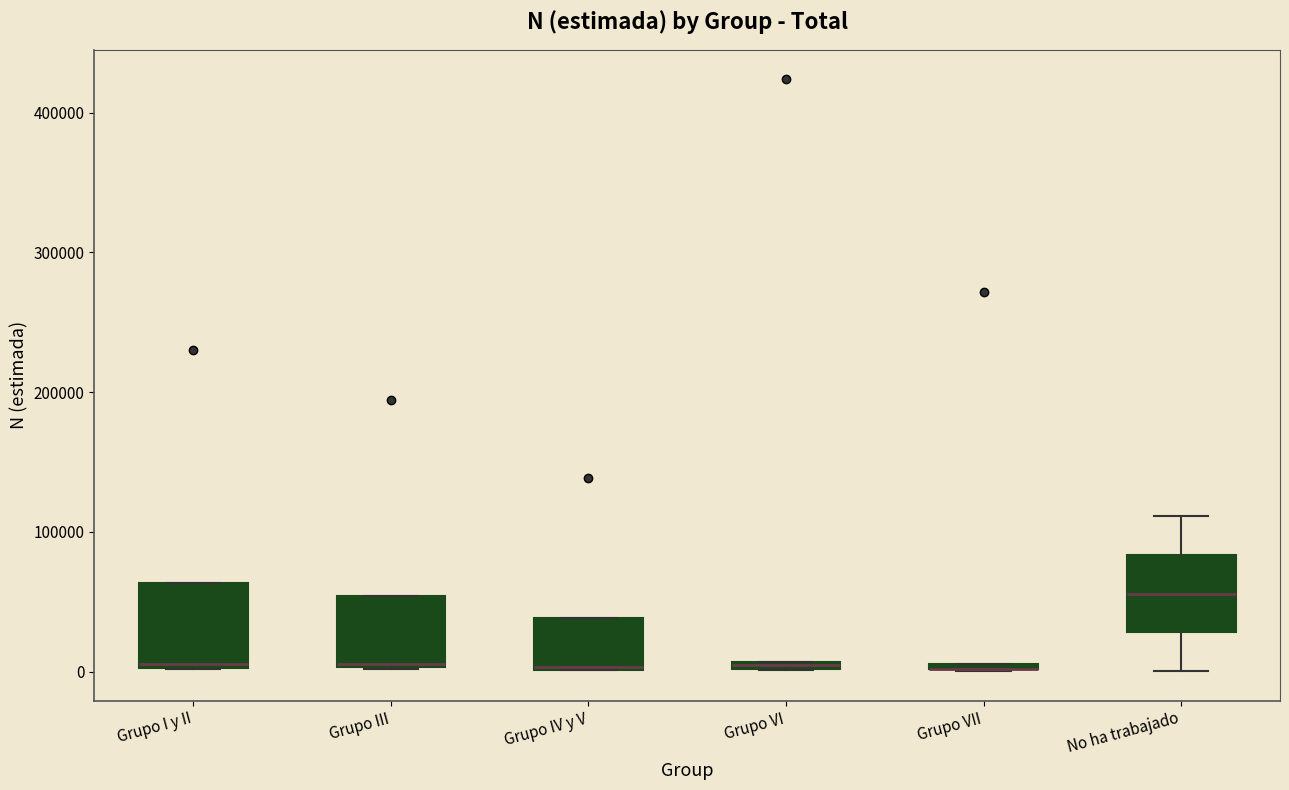

Where is the upper edge of the box for Grupo I y II on the y-axis? The values are not printed on the chart, so give them approximately, as read against the axis.

60000